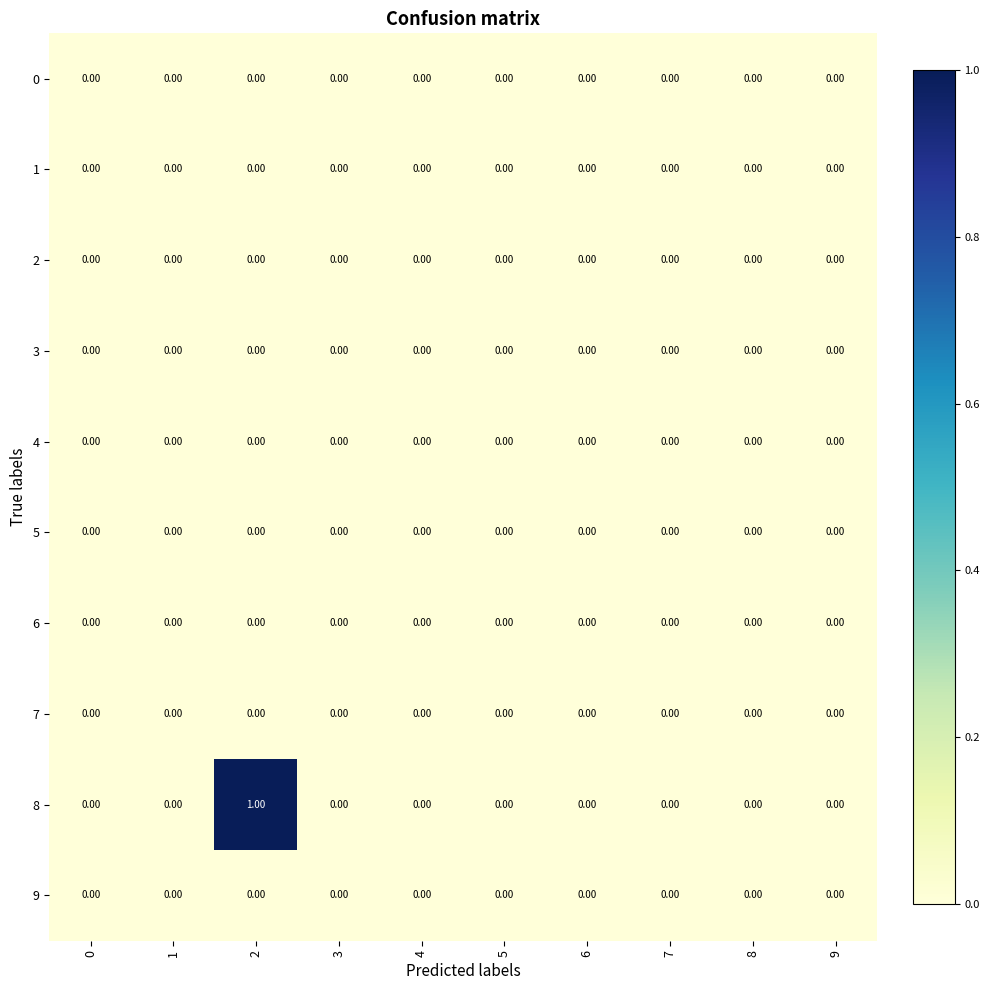

Which series has the largest total across all categories?

8